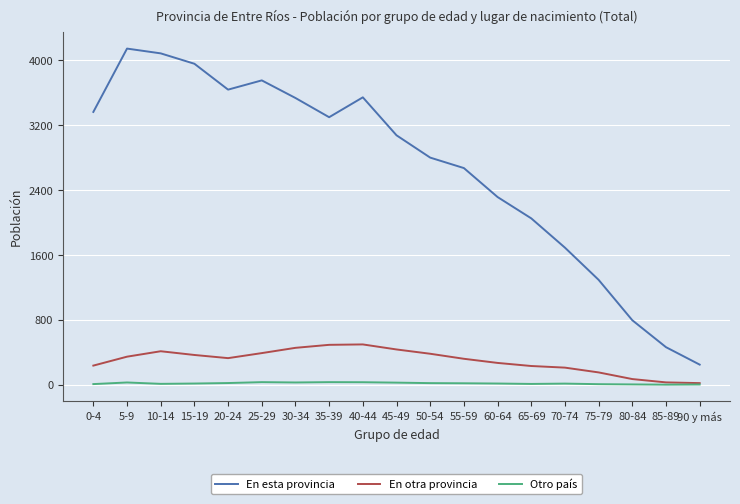

What are all the series names shown in the legend?

En esta provincia, En otra provincia, Otro país